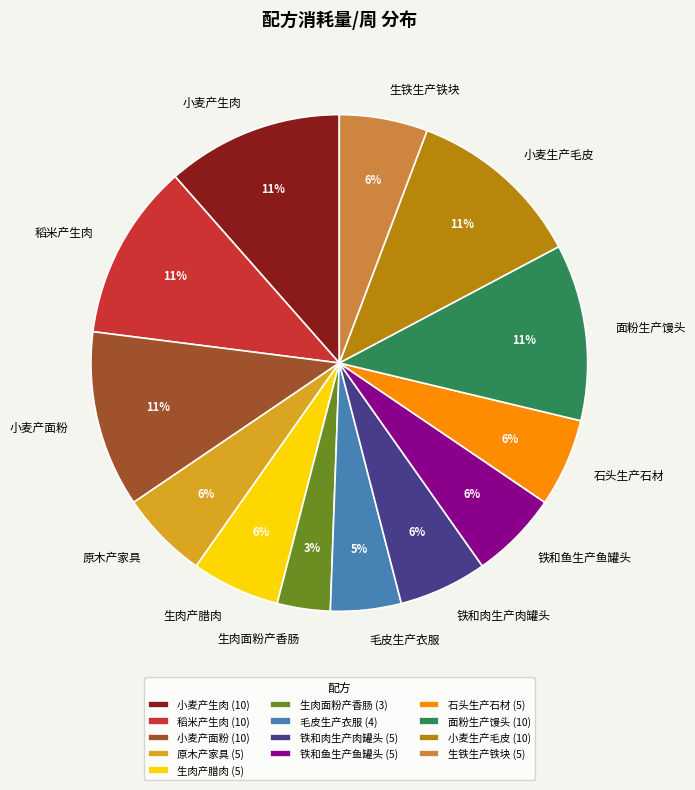

How many segments does this pie chart have?

13